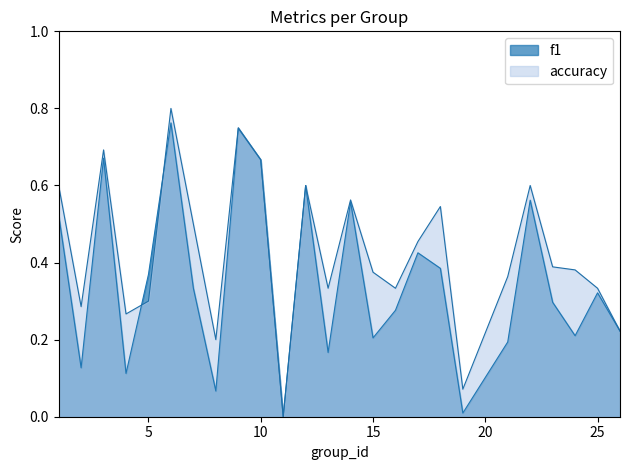

How many values in the accuracy series exceed 0?

24